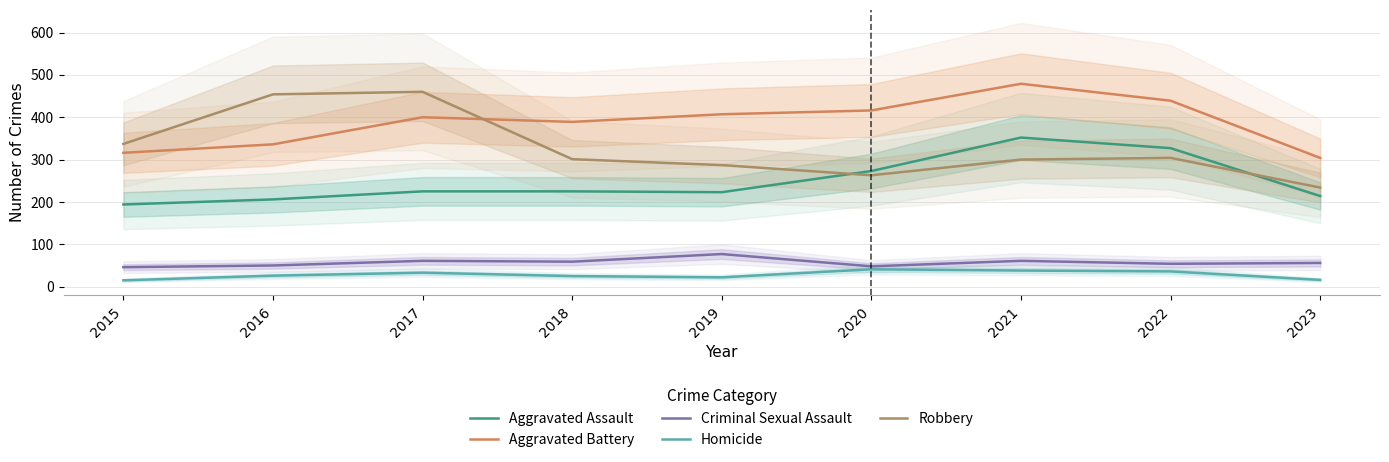

True or false: Homicide has a value of 23 at 2015.

False